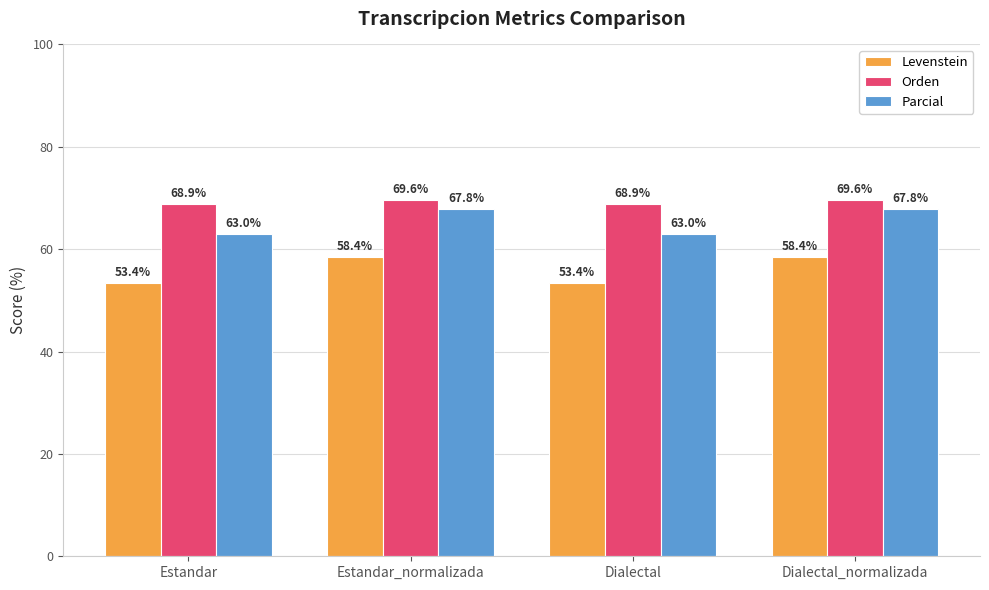

What is the minimum value shown in the chart?

53.4